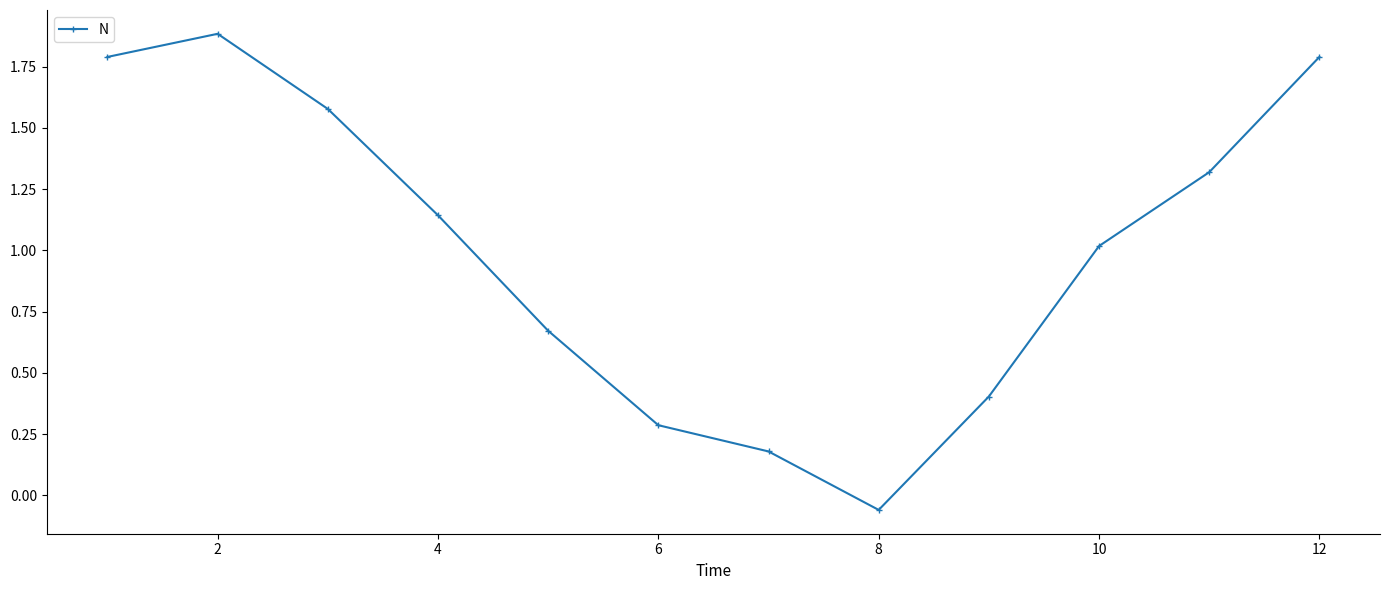

How many interior local peaks (higher than both neighbors) does the data have?

1